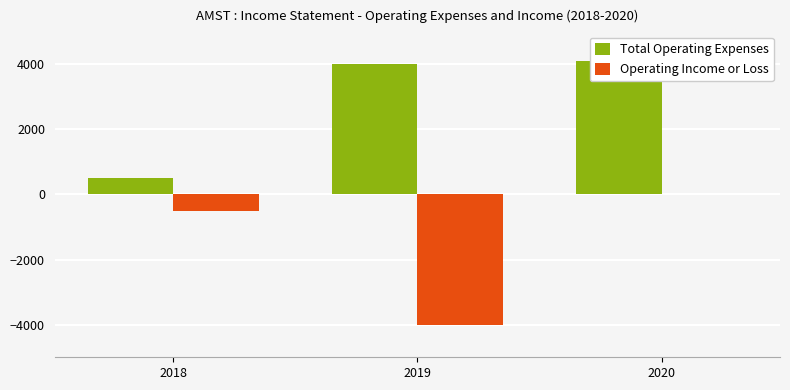

Reading left to right, extract all data points from this chart.

Total Operating Expenses: 500	4000	4100
Operating Income or Loss: -500	-4000	0